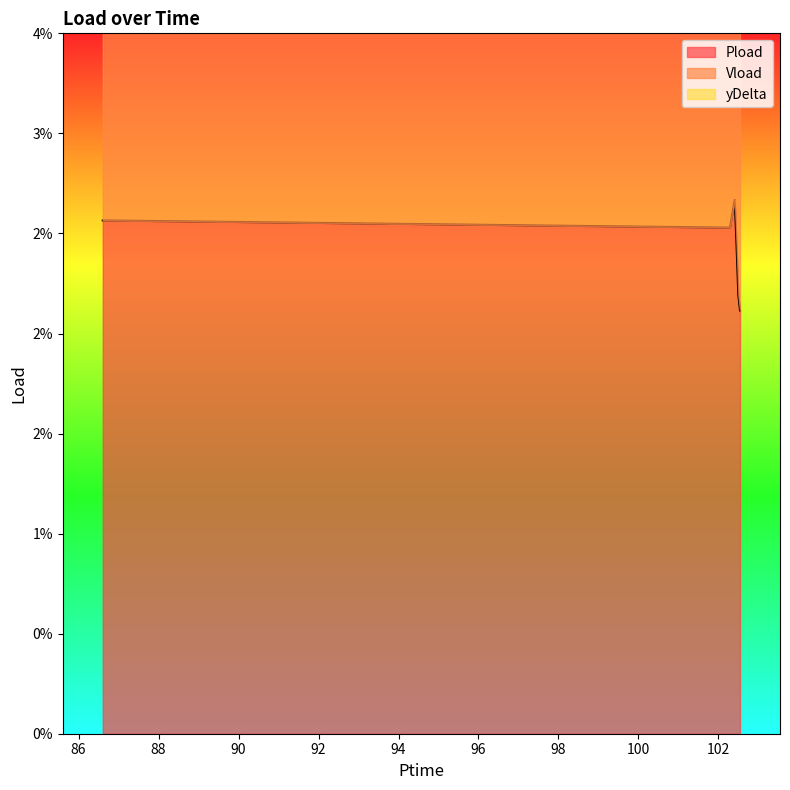

Which category has the lowest value across all series?

102.54